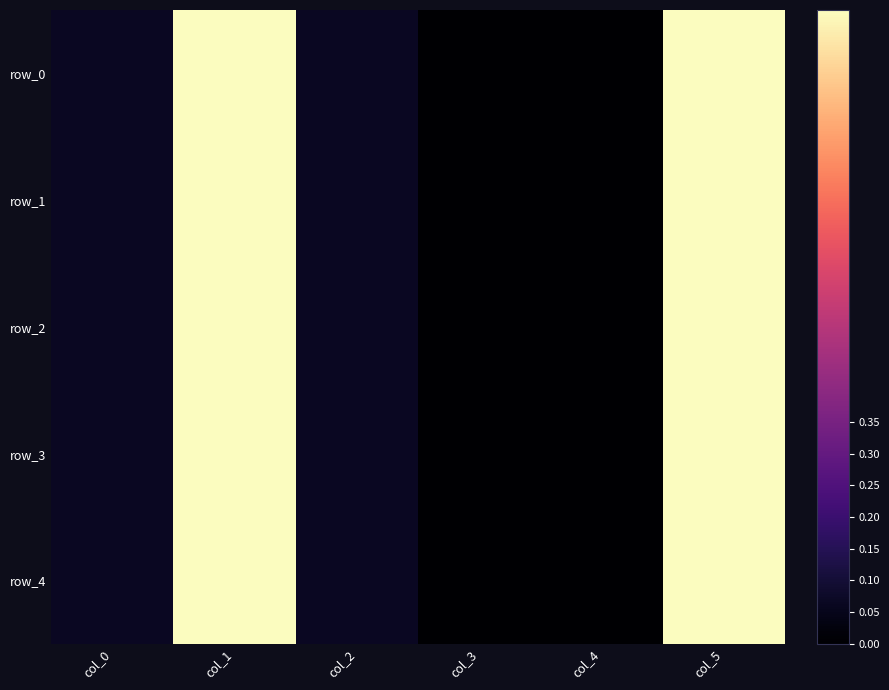

At col_5, list the series in order from largest to smallest.

row_0, row_1, row_2, row_3, row_4